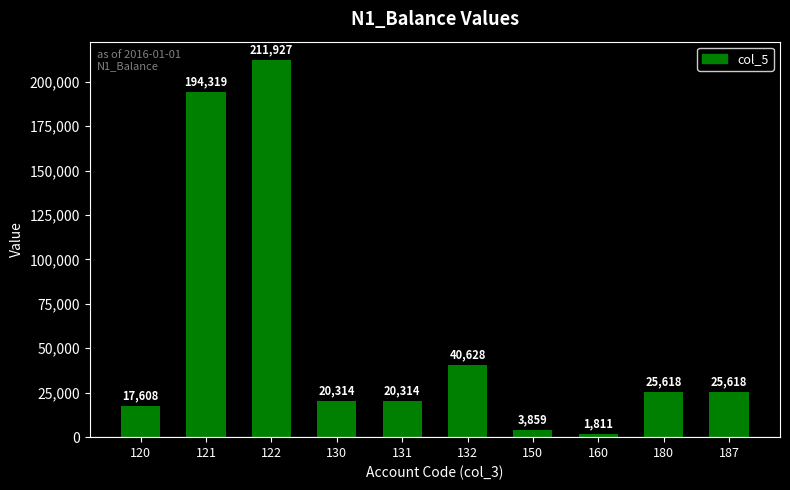

At which category does the chart reach its peak across all series?

122